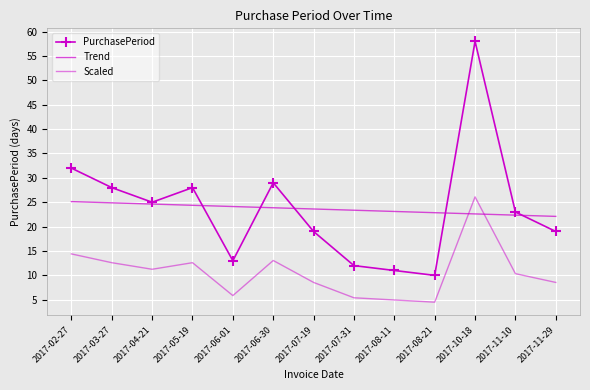

Which series has the largest range (max minus min)?

PurchasePeriod